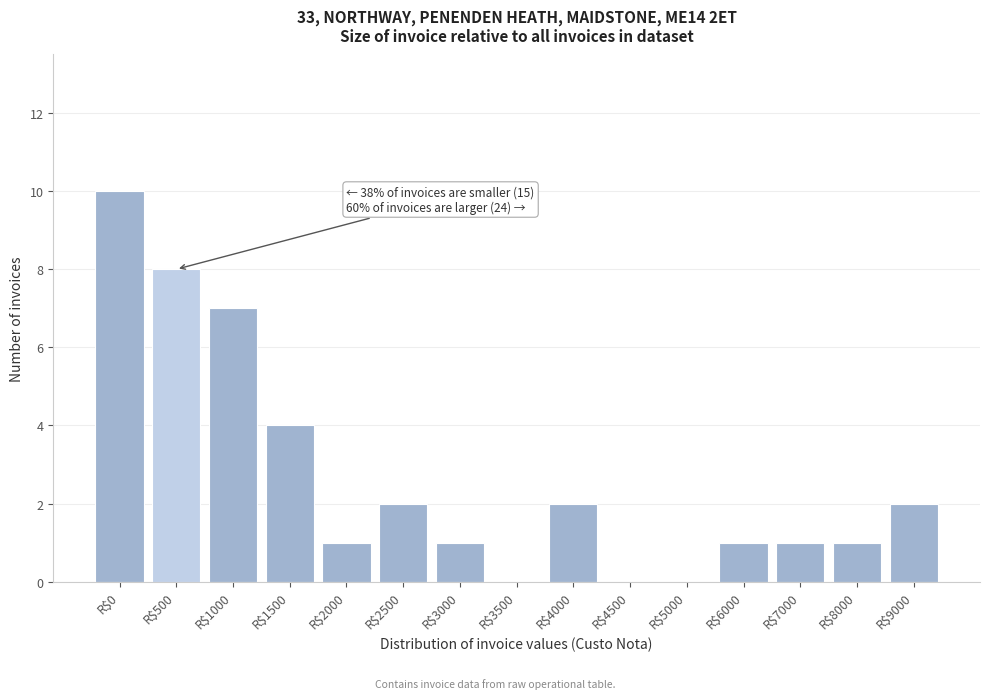

The chart shows a value of 5 at R$1000. True or false?

False